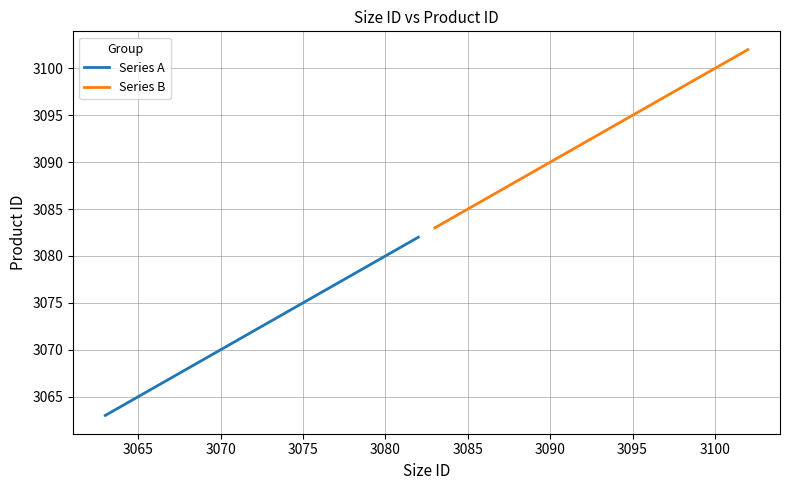

Which series has the largest range (max minus min)?

Series A